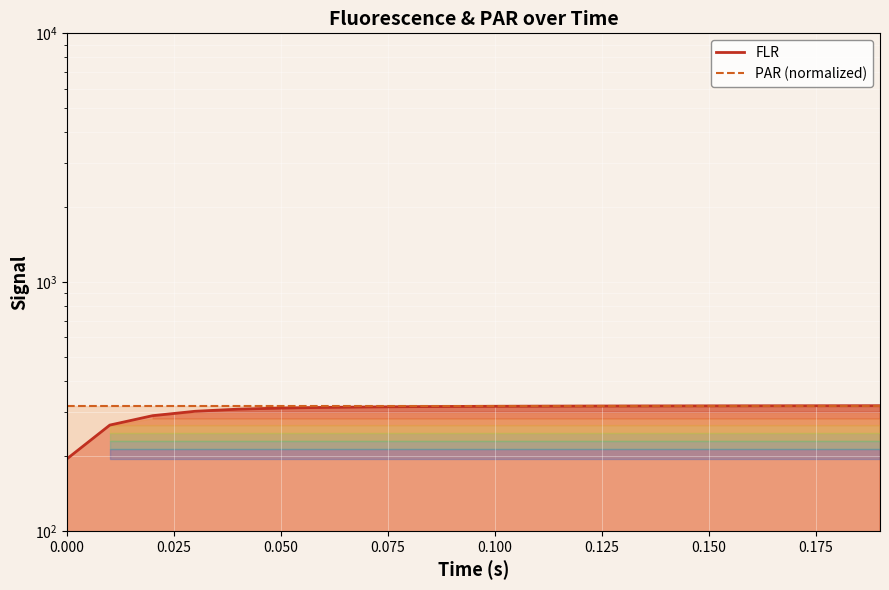

What is the value of the 11th point from the left?

316.9